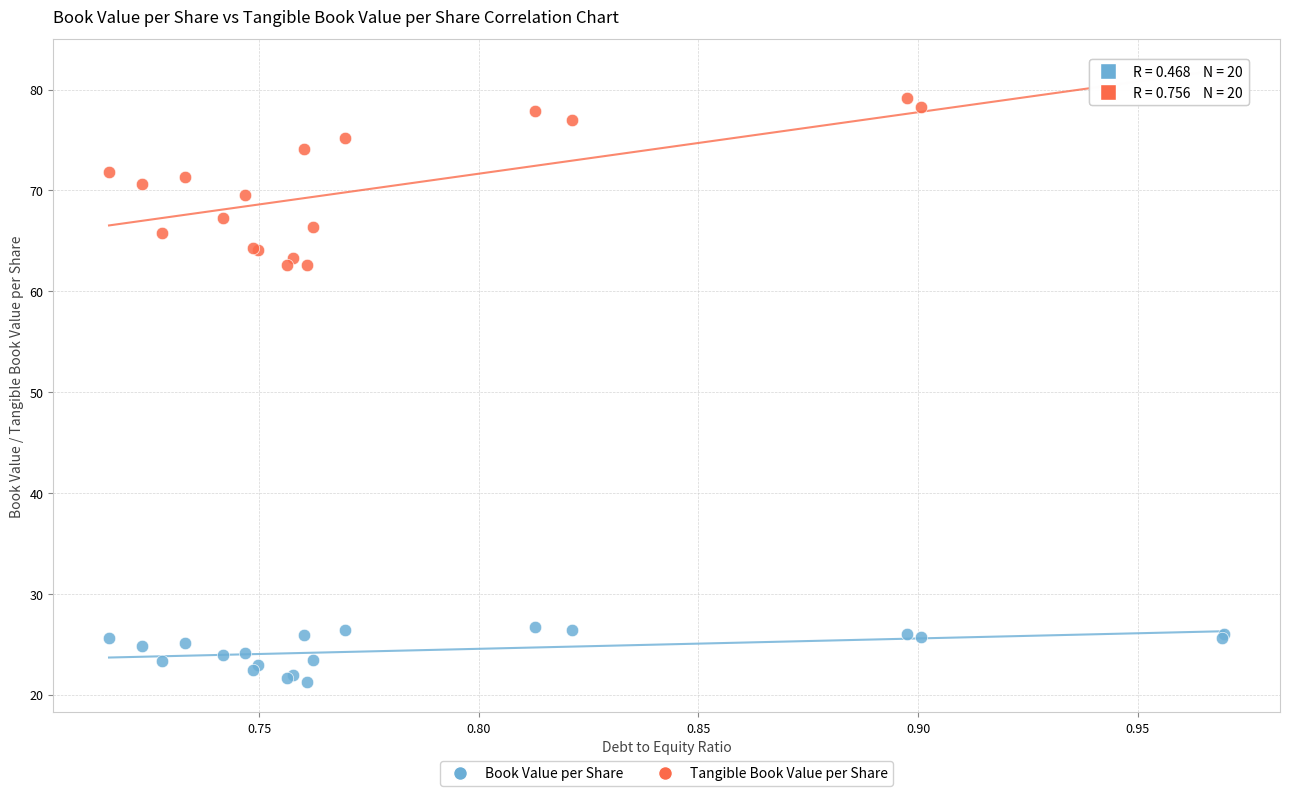

Which series has the widest spread of Y values?

Tangible Book Value per Share